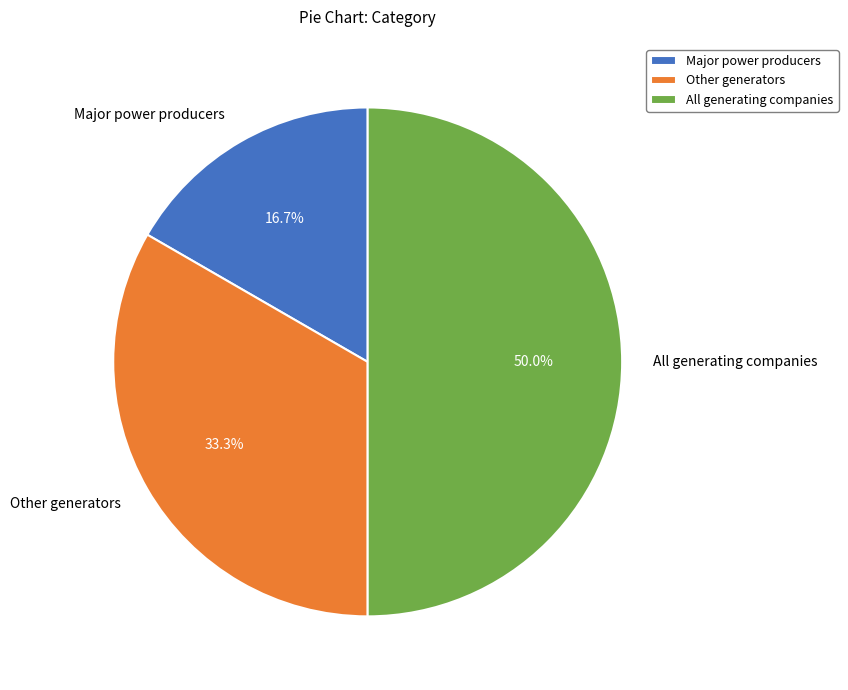

True or false: All generating companies accounts for 50% of the total.

True